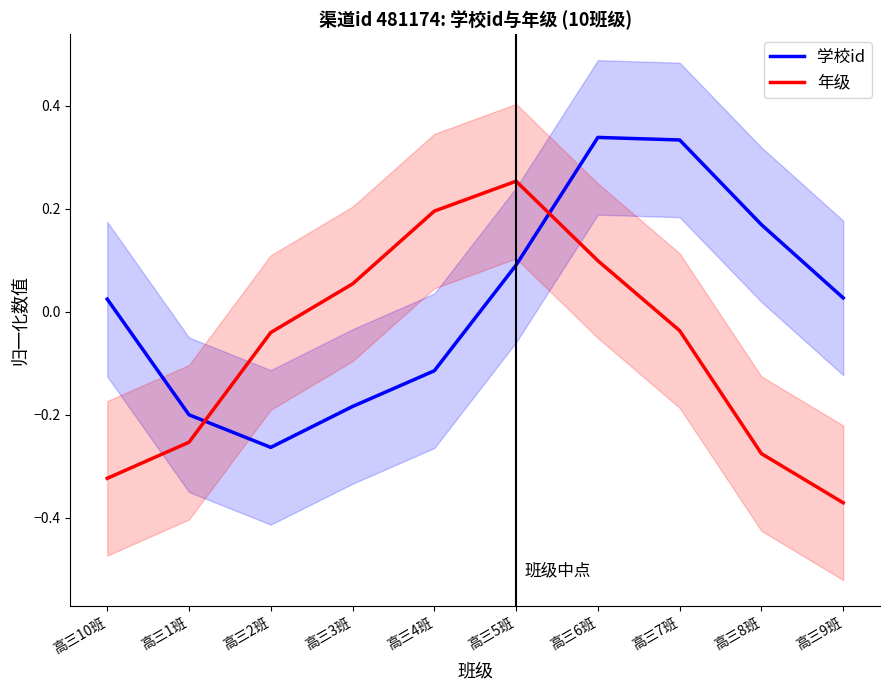

What is the difference between the second highest and minimum values in the 年级 series?

0.6